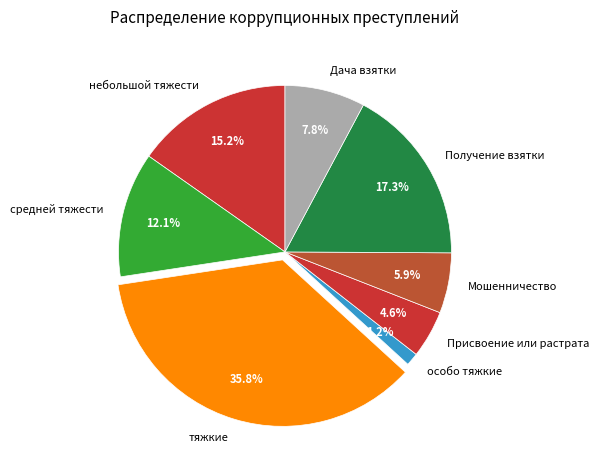

How many slices are in this pie chart?

8